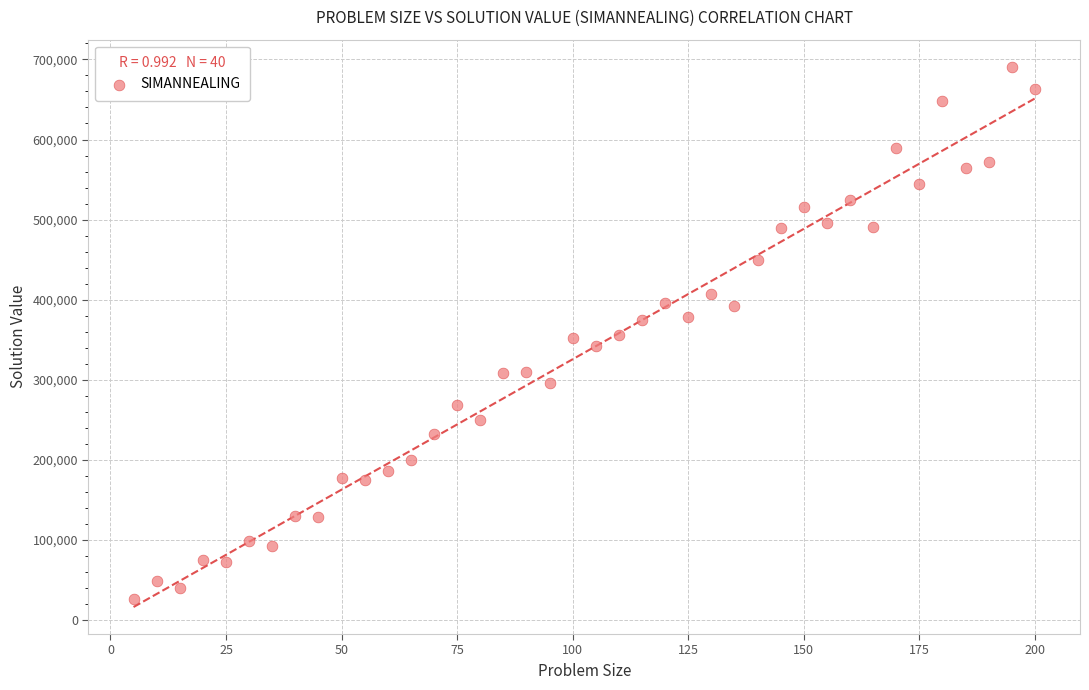

What is the range of Y values (max minus min)?

664684